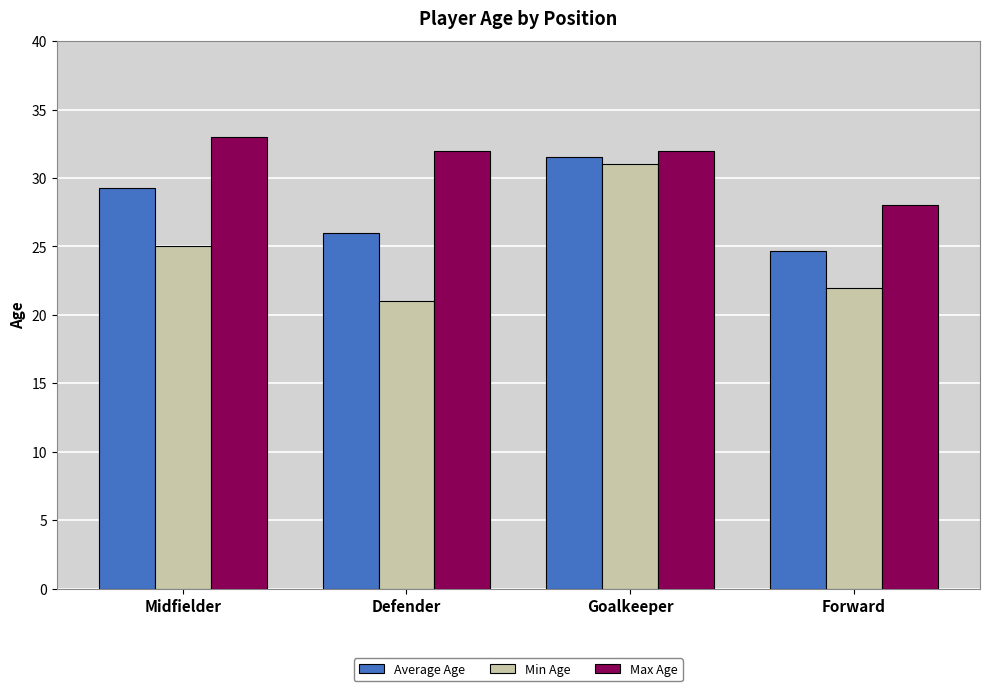

At which category is the sum across all series the highest?

Goalkeeper